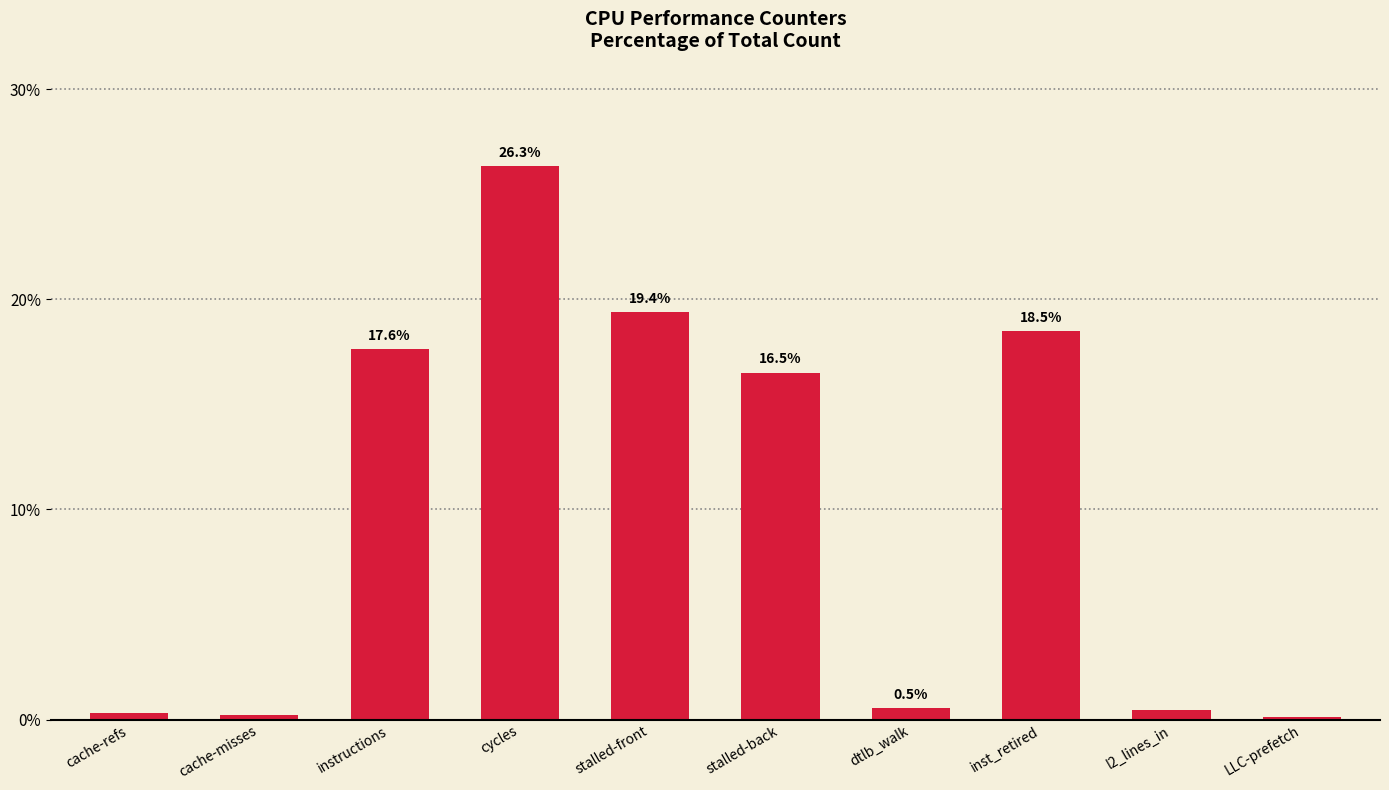

Are the bars horizontal?

No